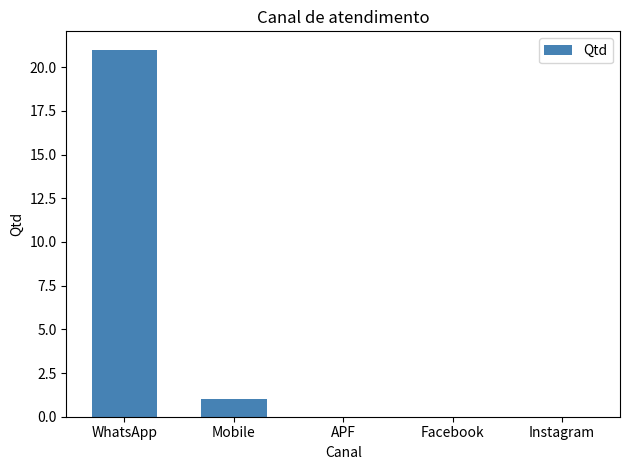

What is the sum of all values?

22